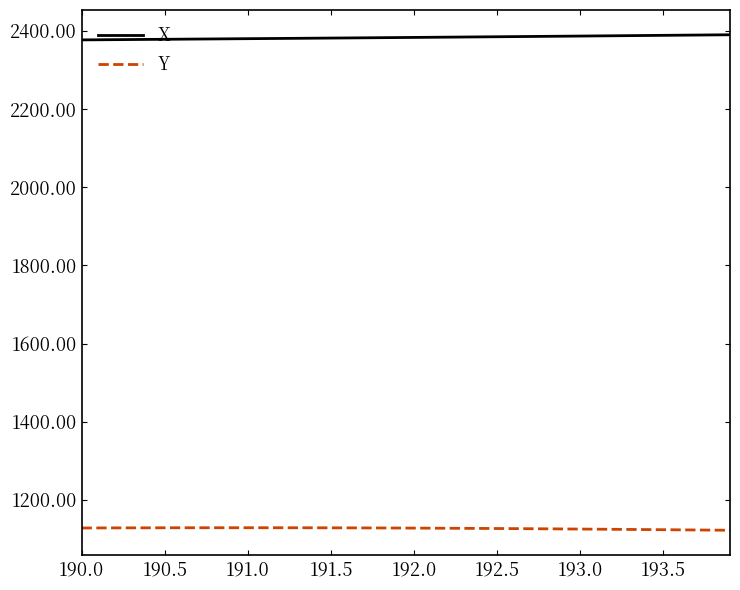

Which series has the largest total across all categories?

X